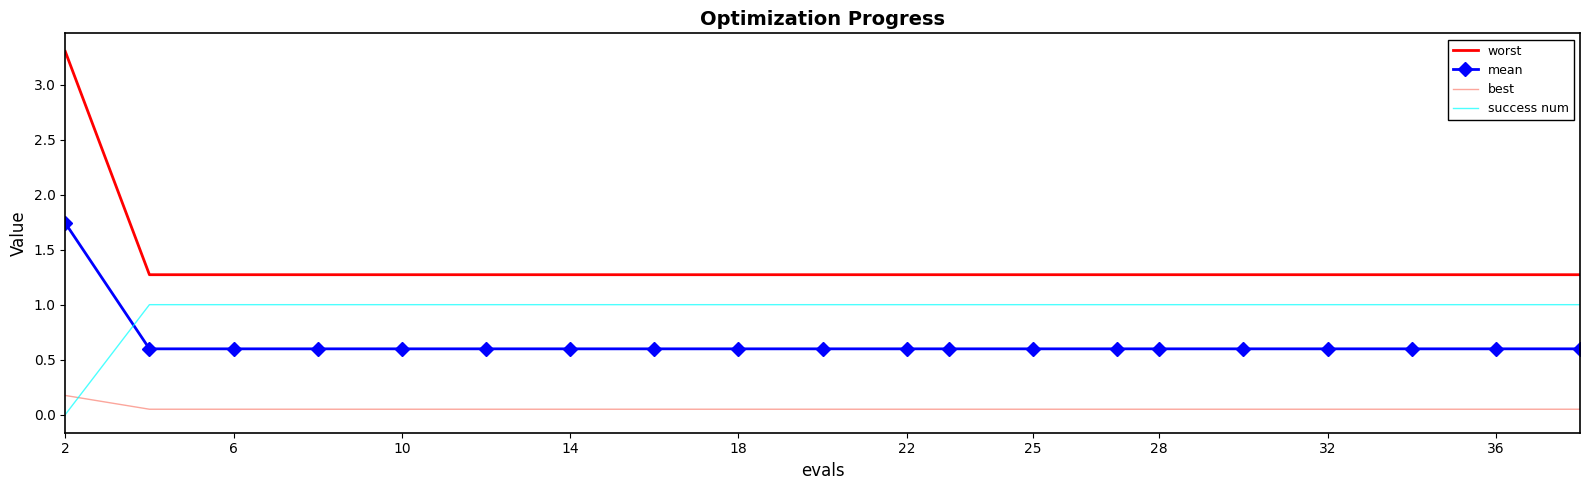

What is the average value of the mean series?

0.7